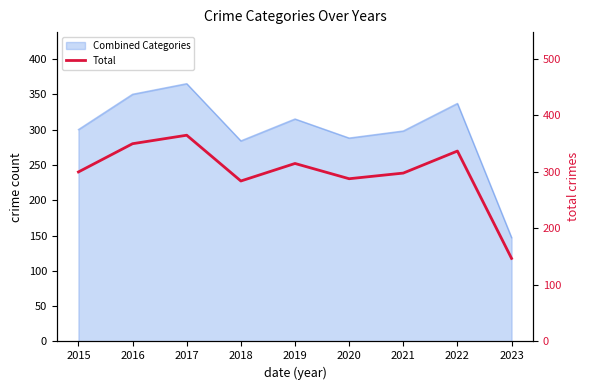

Reading left to right, extract all data points from this chart.

300	350	365	284	315	288	298	337	147